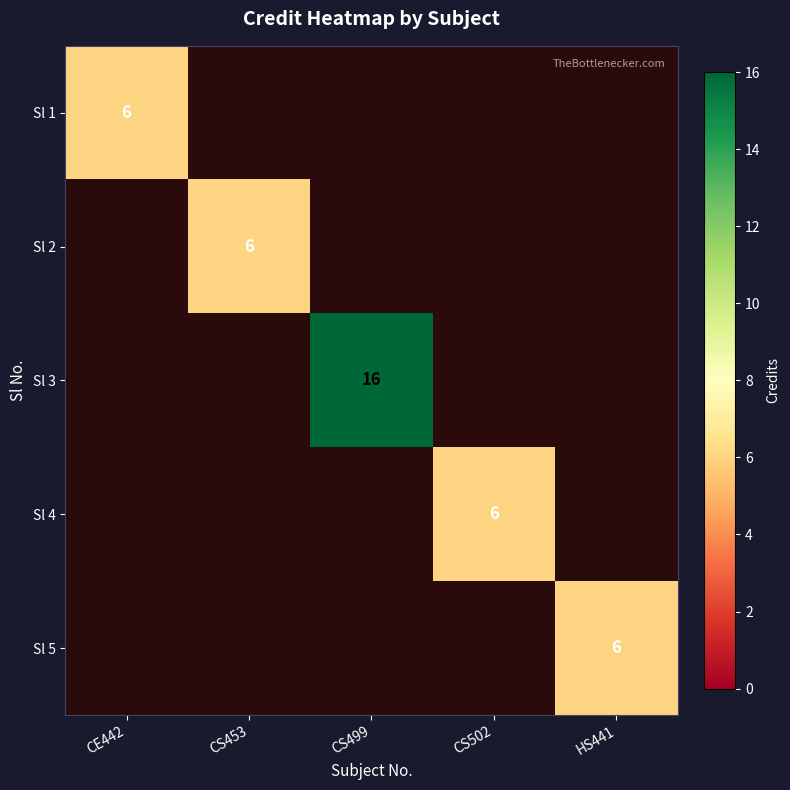

The value of Sl 5 at HS441 is 6. True or false?

True